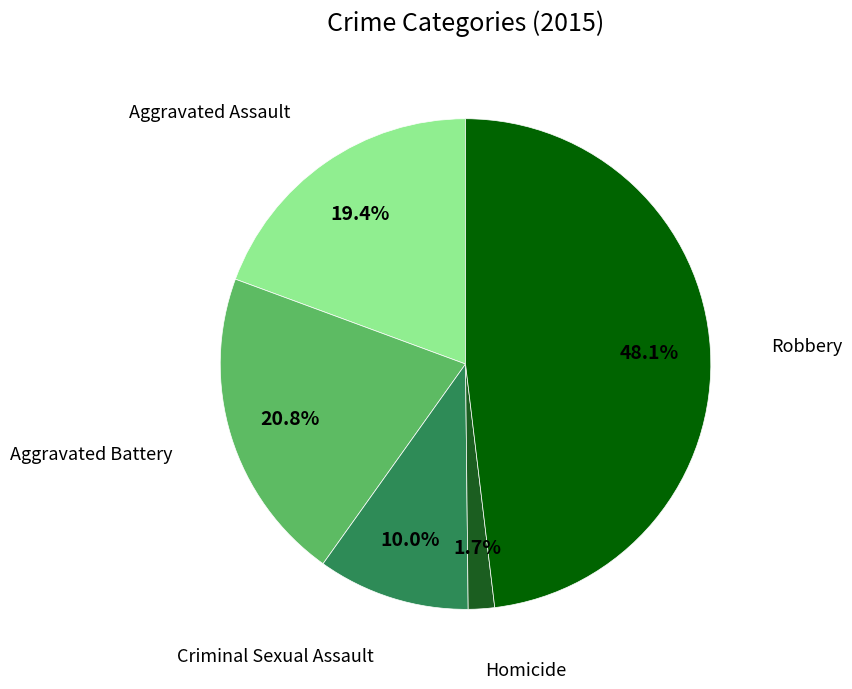

How many segments does this pie chart have?

5